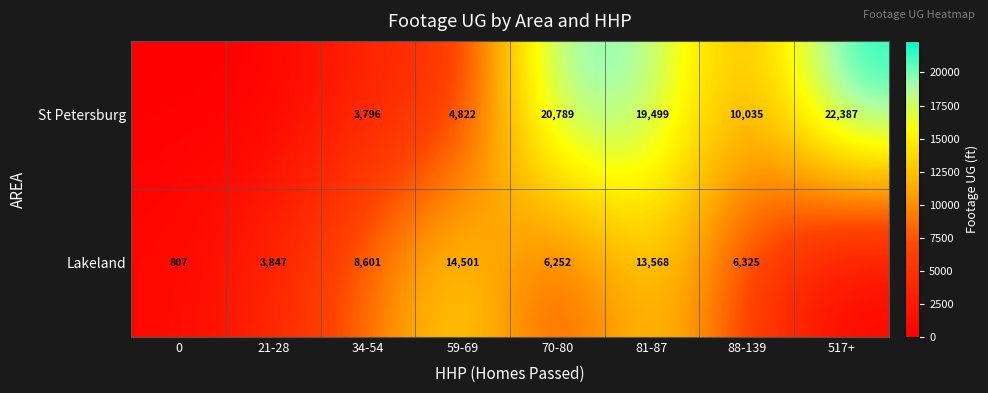

What is the sum of the Lakeland values at 81-87 and 59-69?

28069